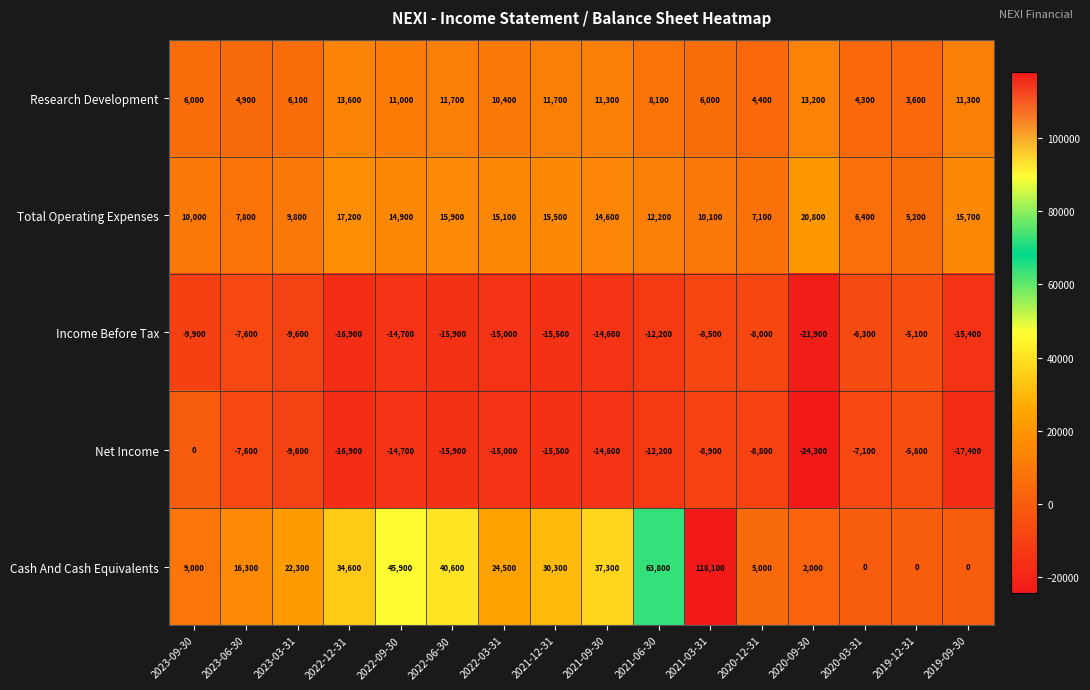

Which label corresponds to the largest value in the chart?

2021-03-31